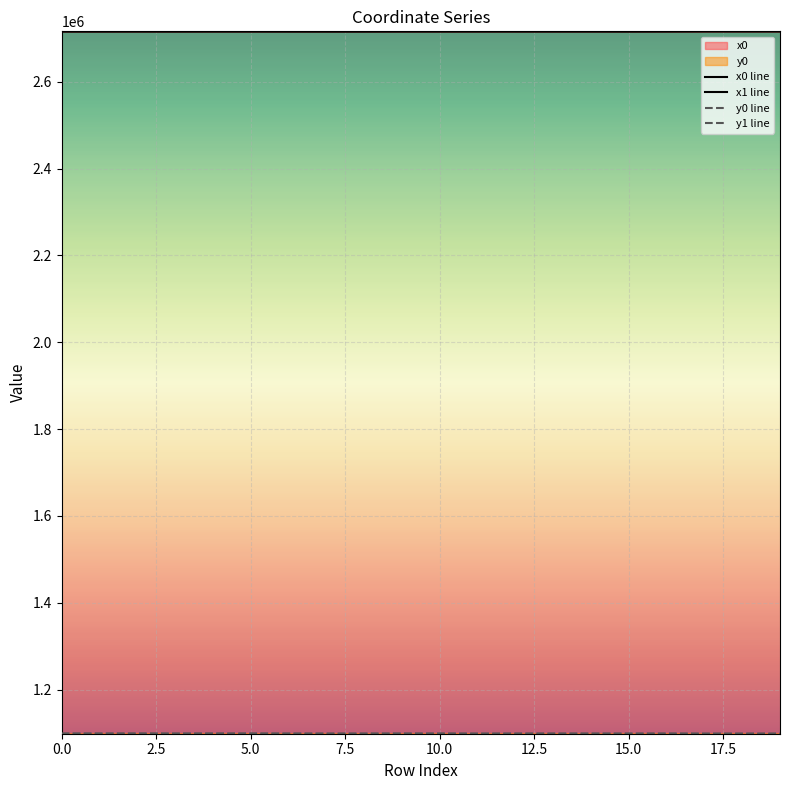

How many data points in x1 line are less than 2716159?

10